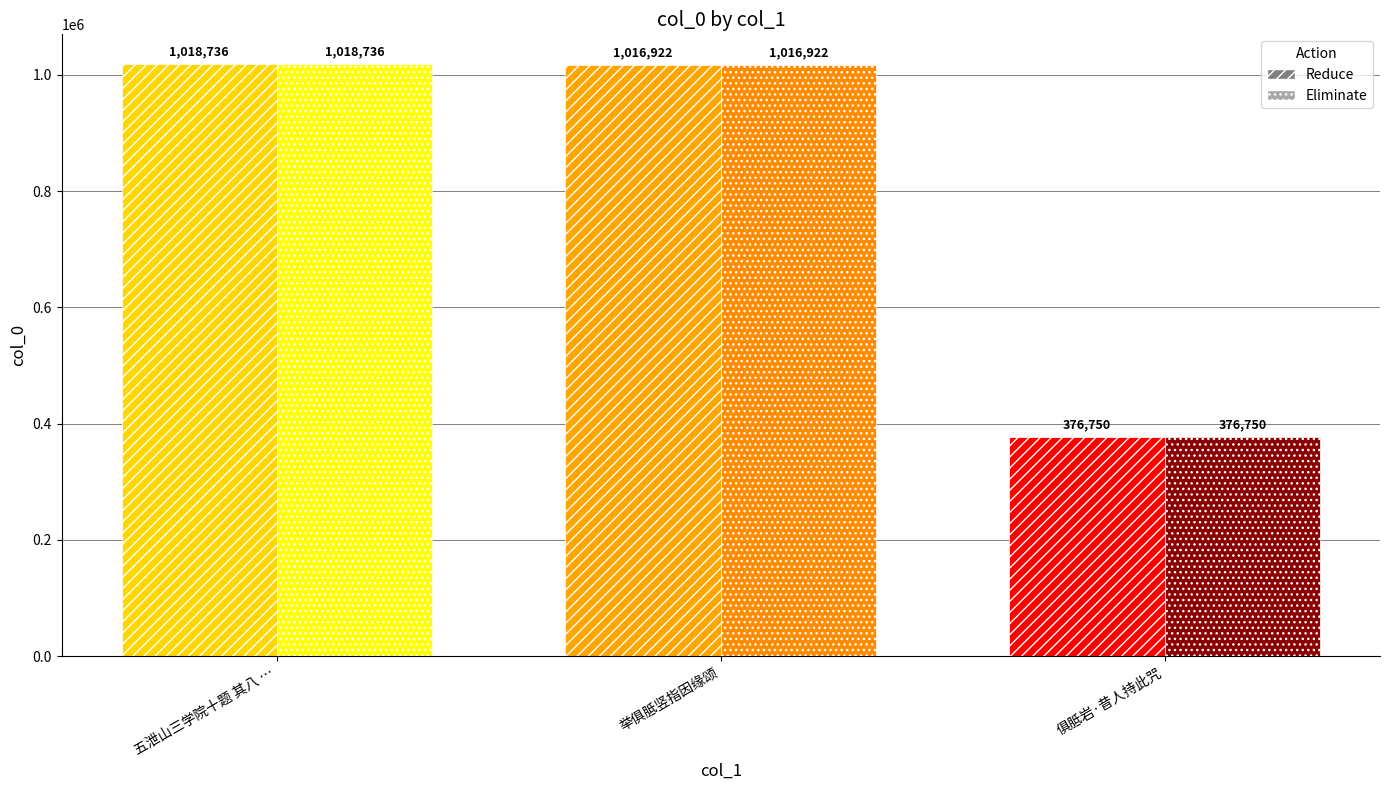

At which label does Reduce reach its minimum?

俱胝岩·昔人持此咒